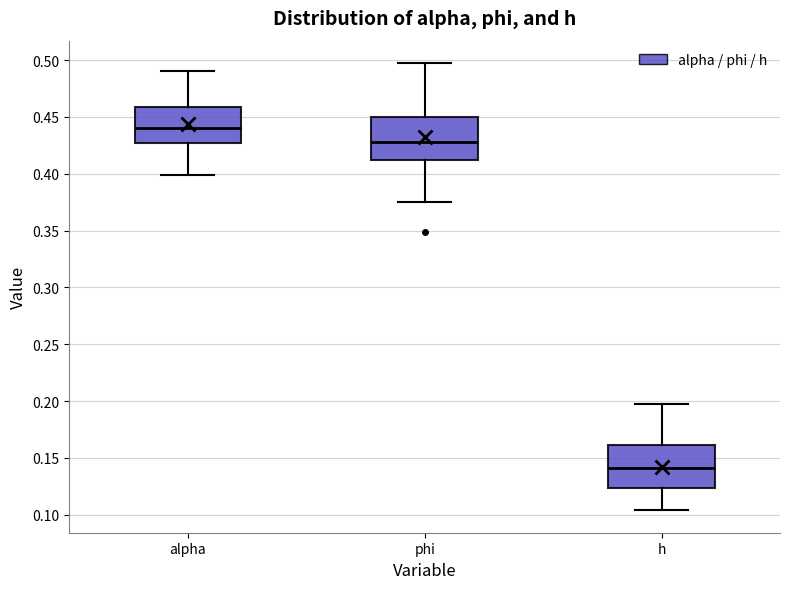

Which box has the highest median line?

alpha